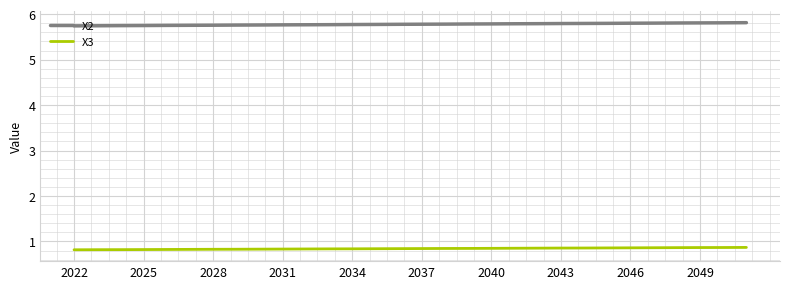

True or false: X3 and X2 intersect in this chart.

False